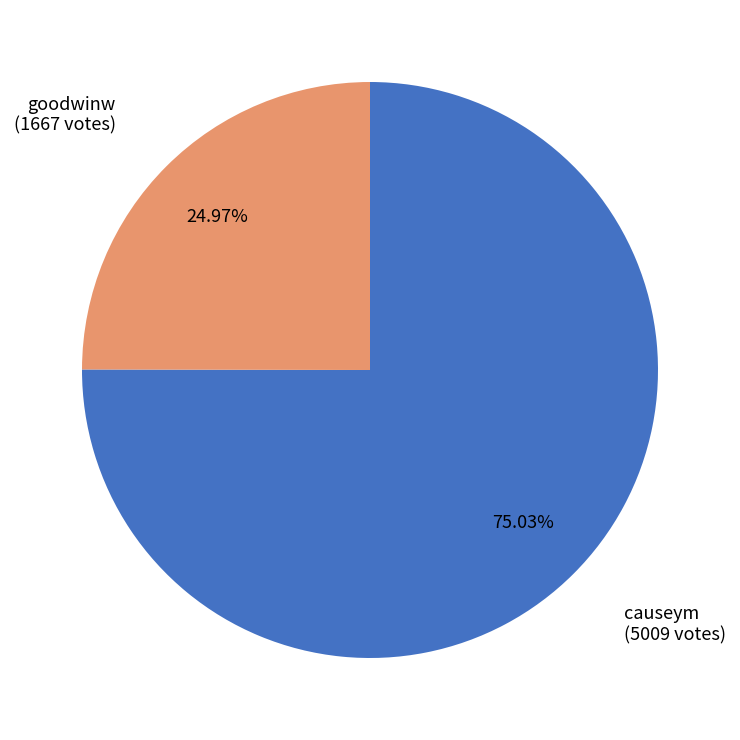

Which category accounts for the majority?

causeym